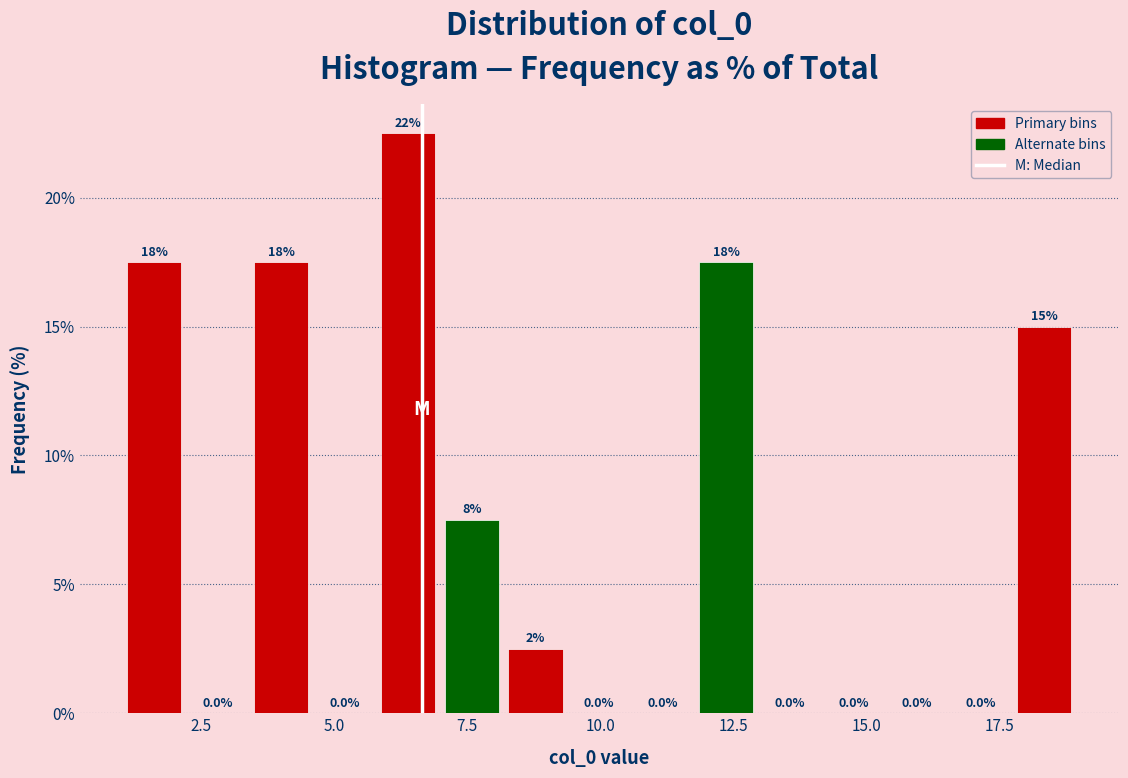

Around what value on the x-axis is the tallest bar? Give the approximate position of its centre, as read against the axis.

6.5